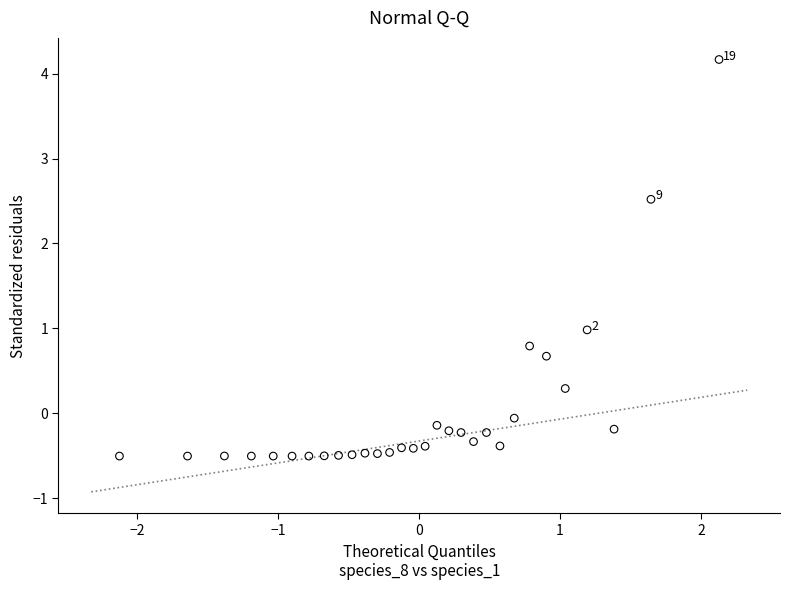

What is the range of Y values (max minus min)?

4.7